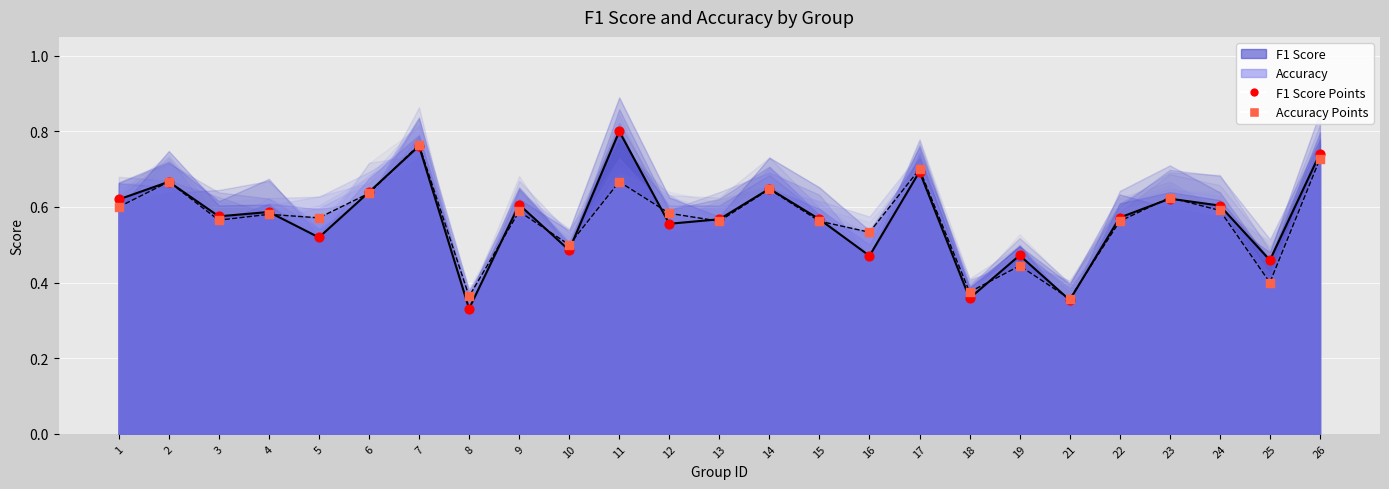

Which series has the widest spread of Y values?

F1 Score Points